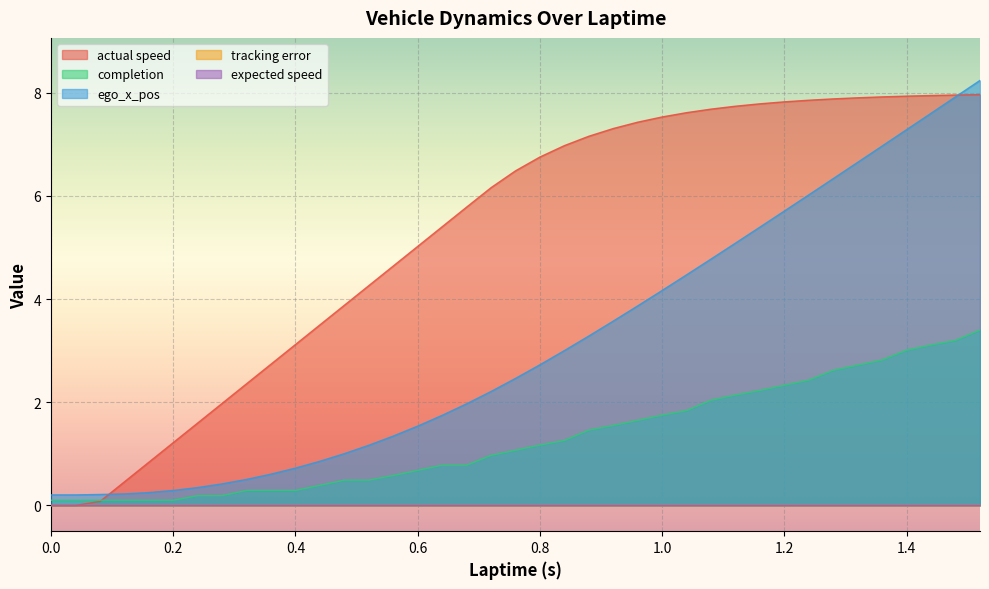

Is it true that ego_x_pos equals 0.3 at 0.44?

False